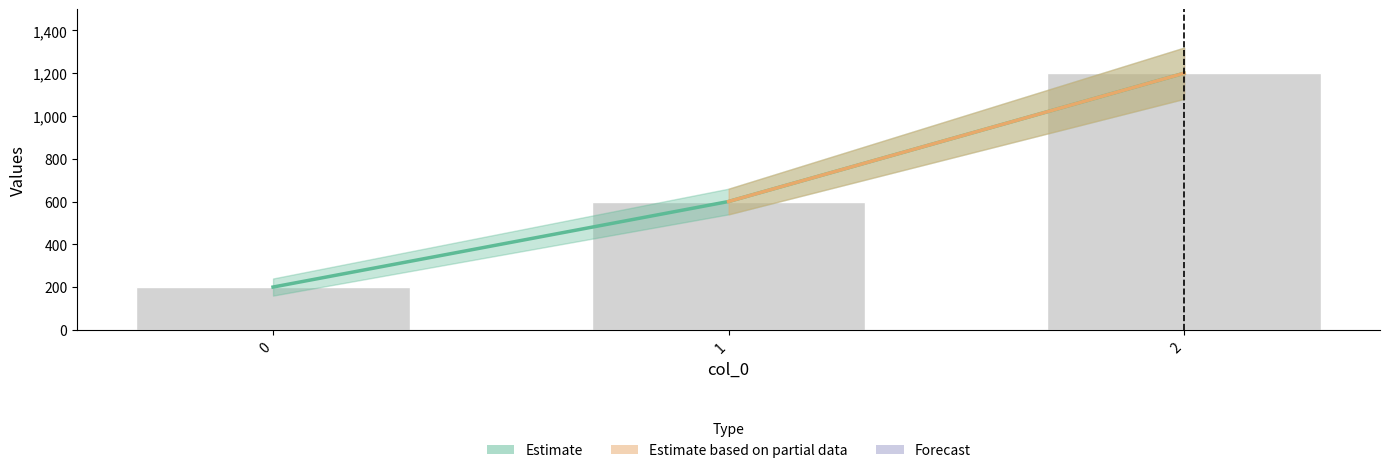

Which series changed the most between 1 and 2?

Estimate based on partial data